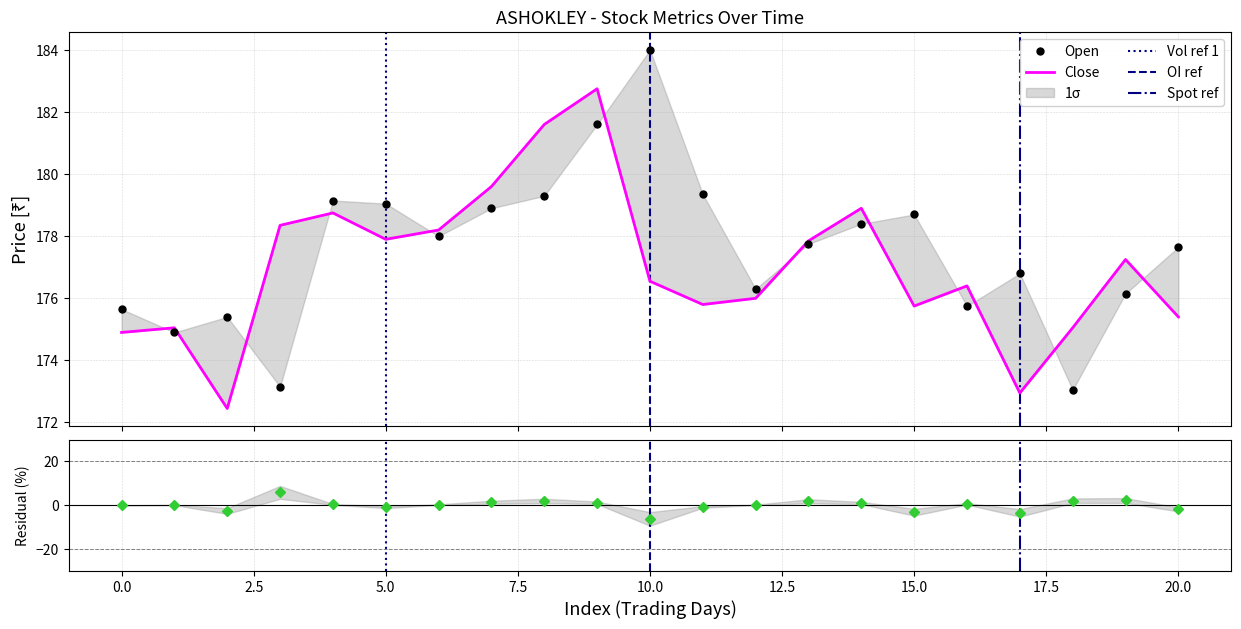

True or false: Open has a value of 179.3 at 11.

True